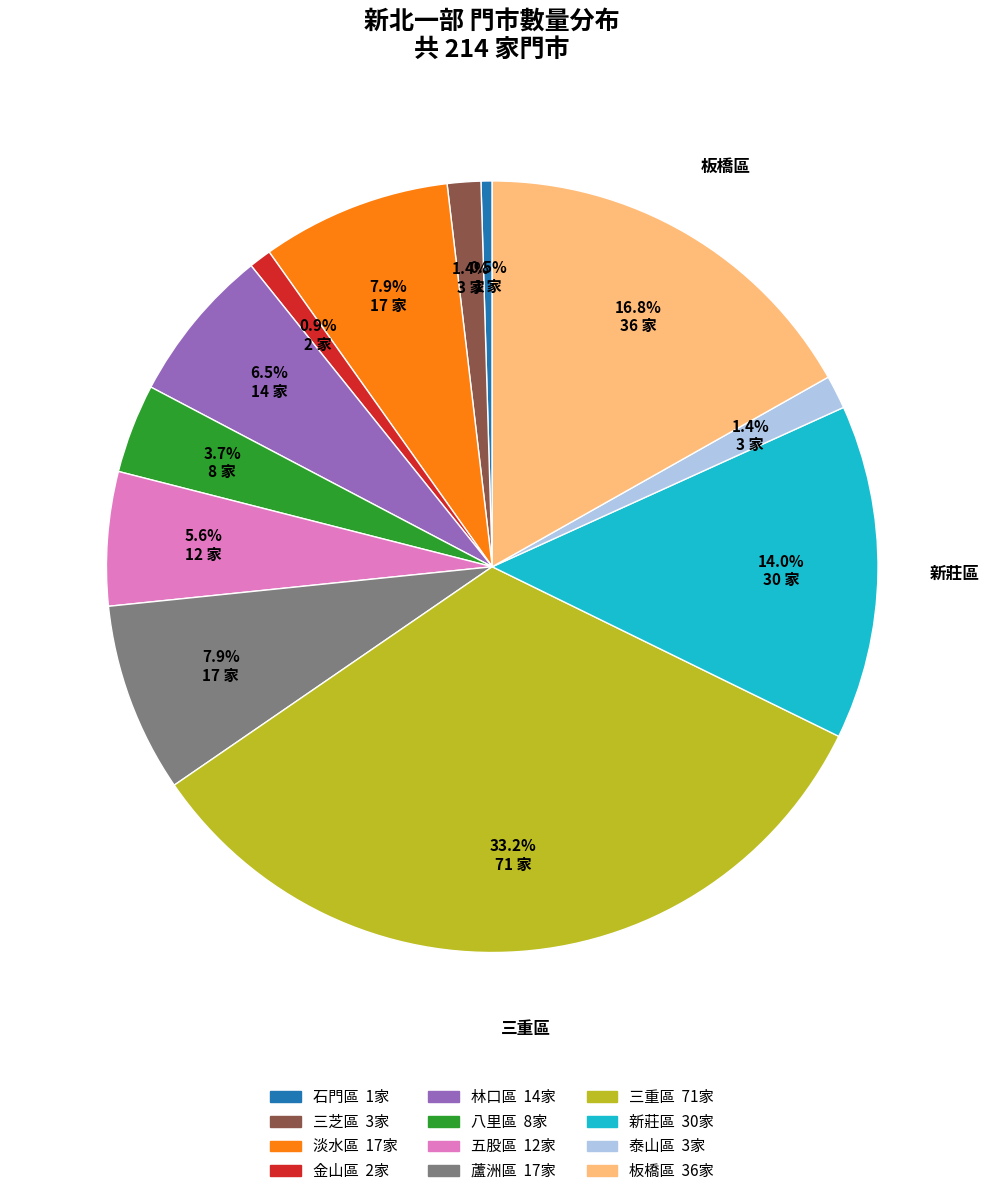

Is there a majority slice in this chart?

No